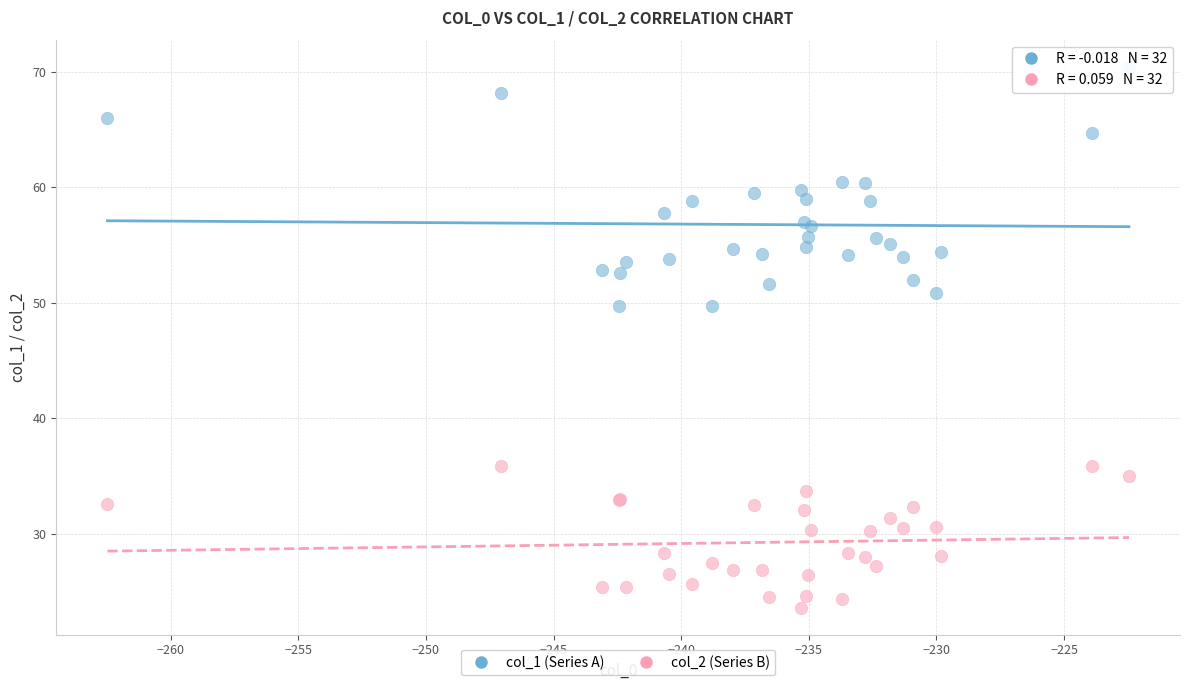

Which series contains the highest Y value?

col_1 (Series A)